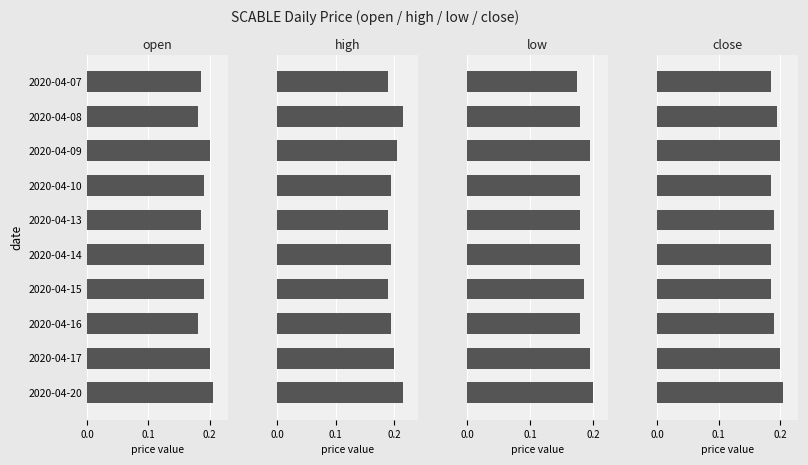

Read the low value at 2020-04-13.

0.2